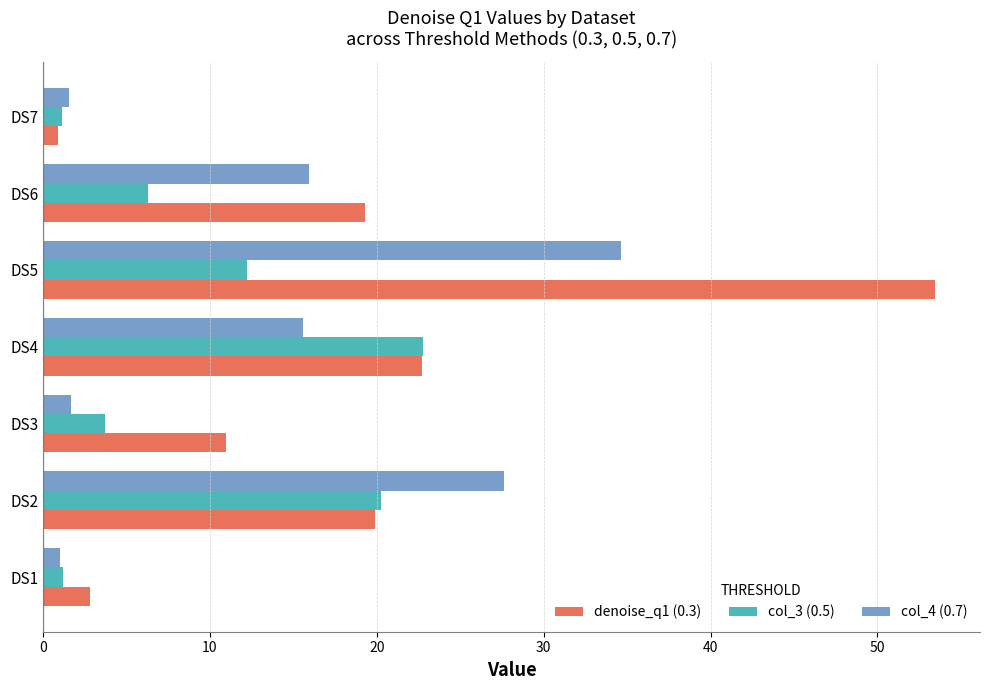

List the series in order of their peak value, lowest first.

col_3 (0.5), col_4 (0.7), denoise_q1 (0.3)